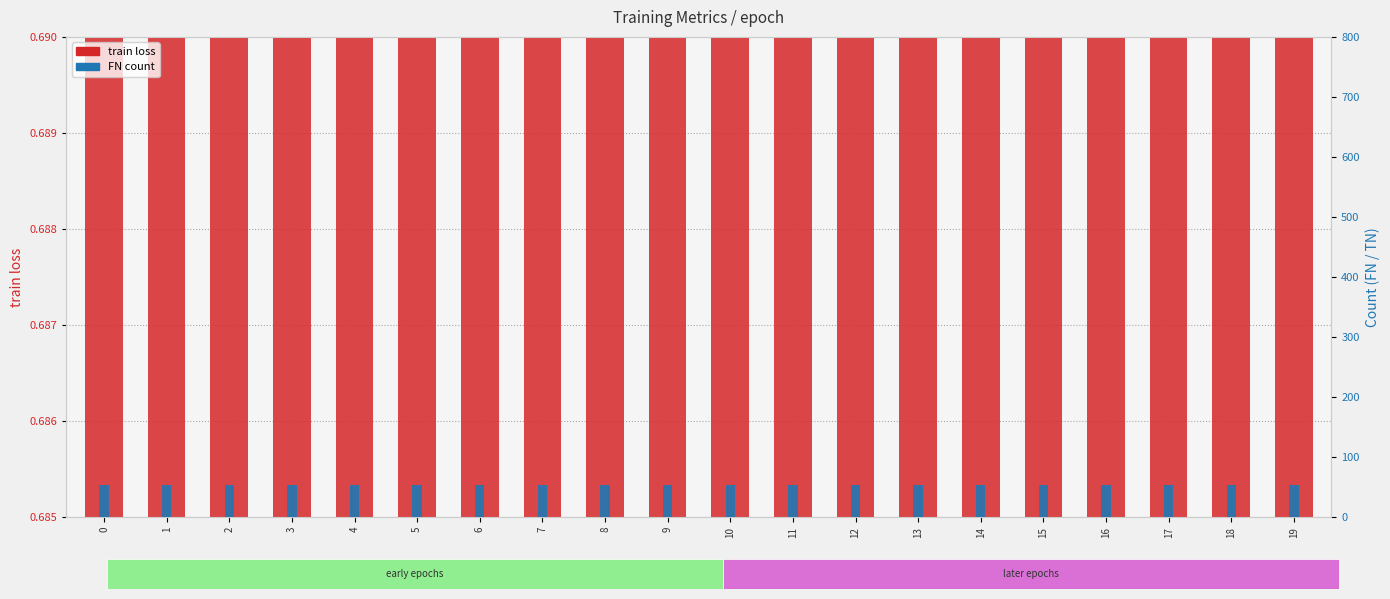

The value of train loss at 18 is 1.0. True or false?

False